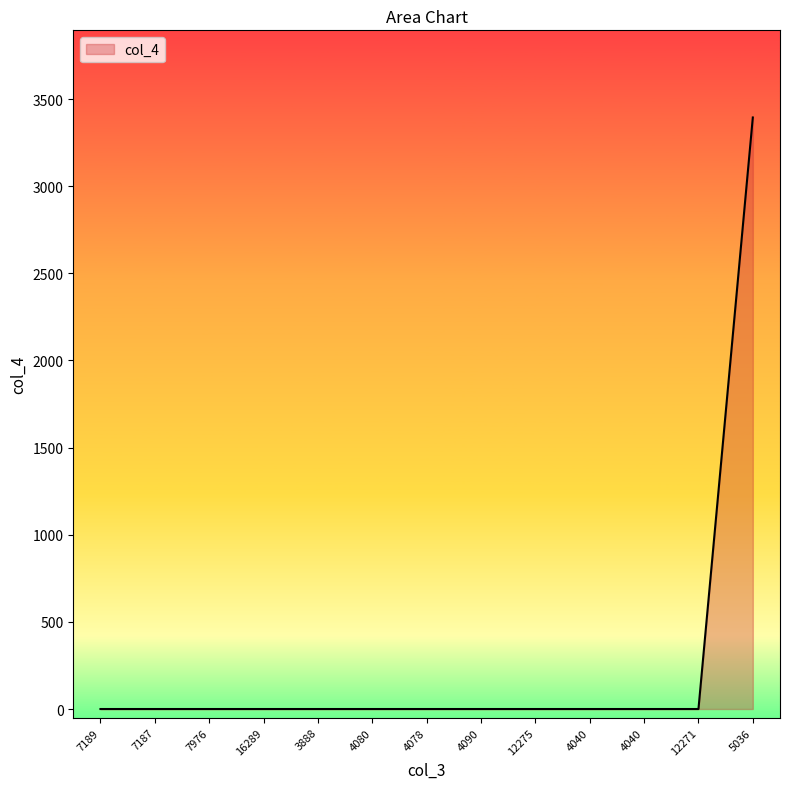

Does the chart have visible grid lines?

No